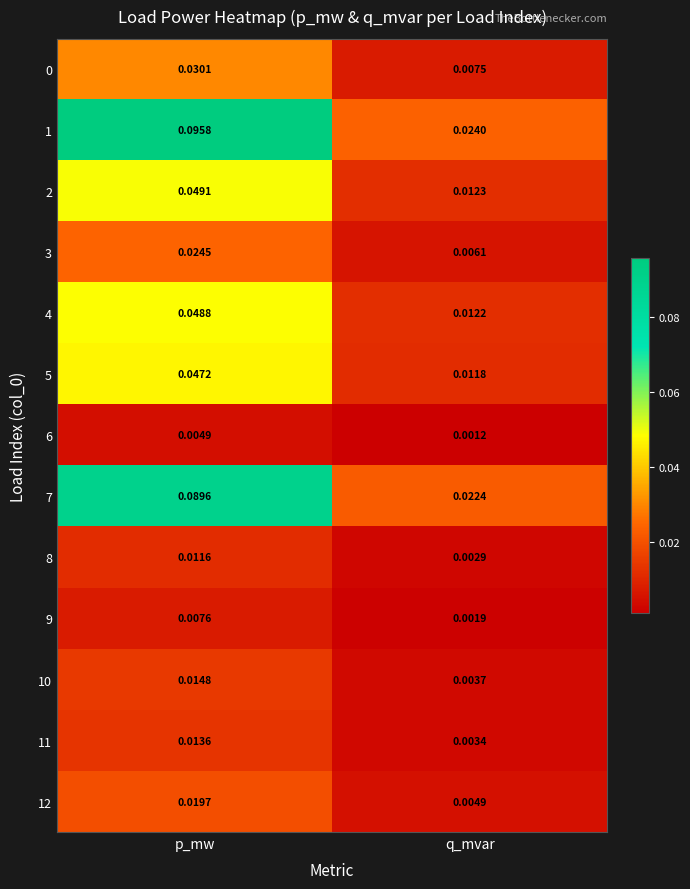

What is the total value across all series at p_mw?

0.5